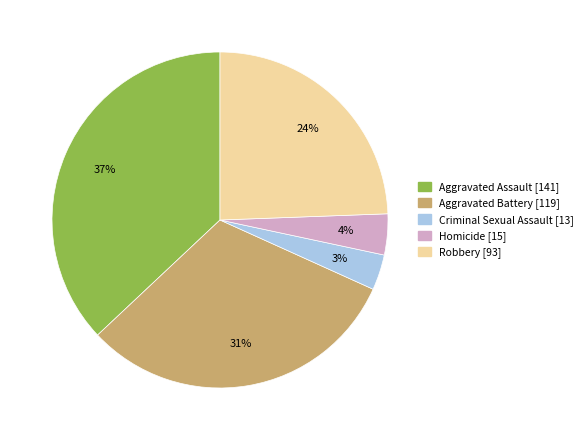

Rank the categories by value from highest to lowest.

Aggravated Assault, Aggravated Battery, Robbery, Homicide, Criminal Sexual Assault